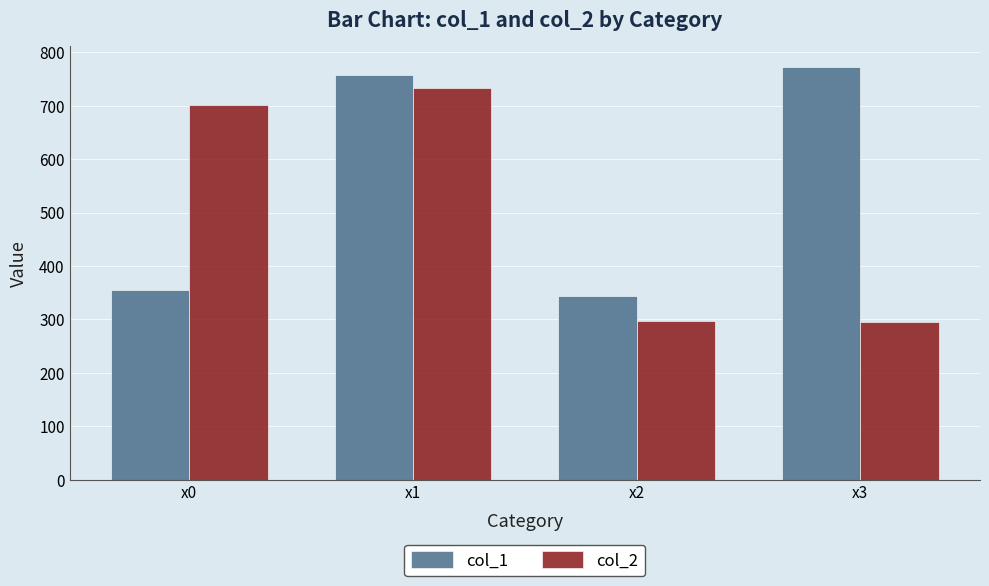

What is the difference between the maximum and minimum values in the col_1 series?

429.4